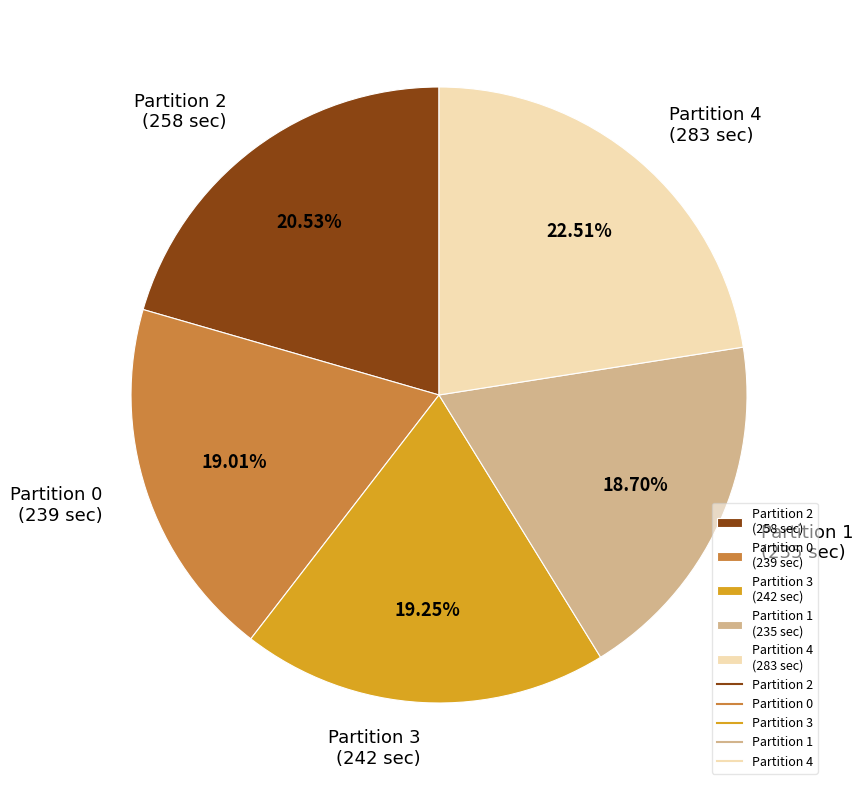

To the nearest percent, what is the difference between the Partition 2 and Partition 3 slice percentages?

1%